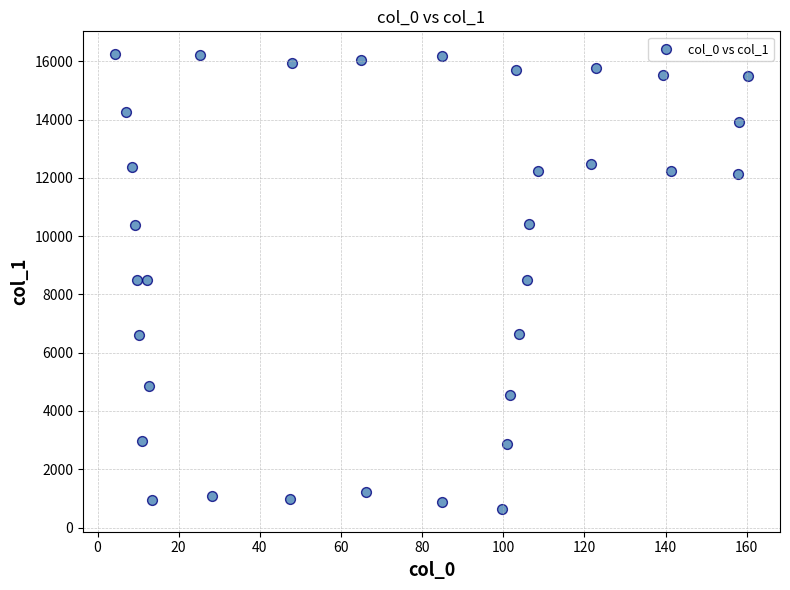

What is the range of Y values (max minus min)?

15609.5